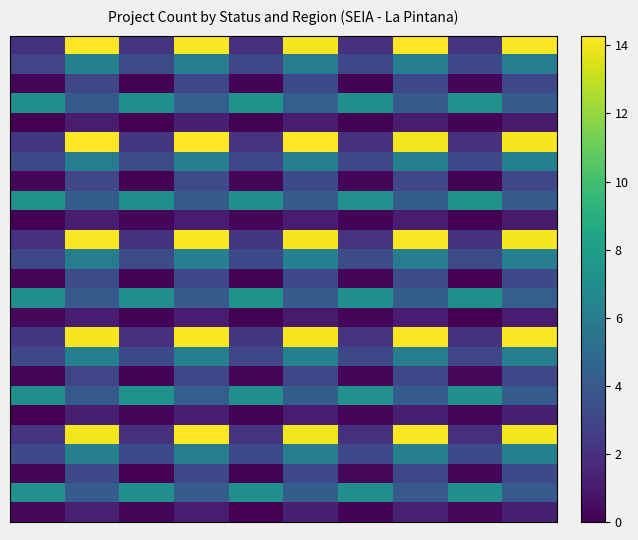

How many distinct data groups are displayed?

25